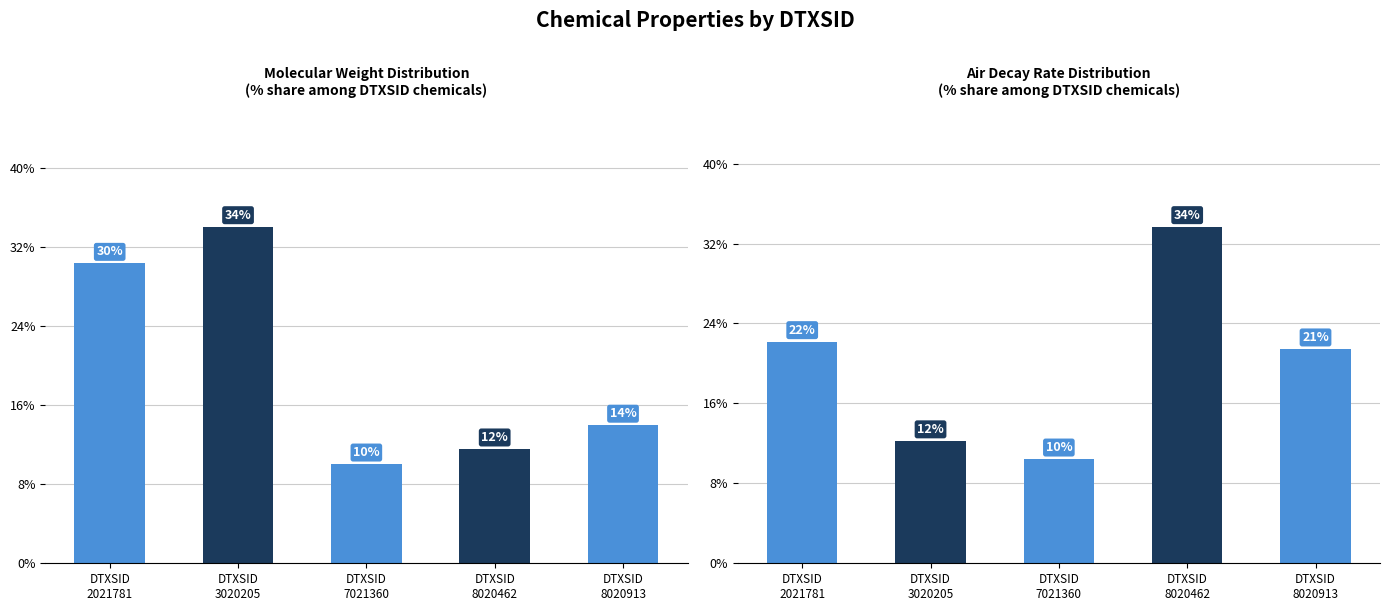

At how many categories does at least one series exceed 21?

4